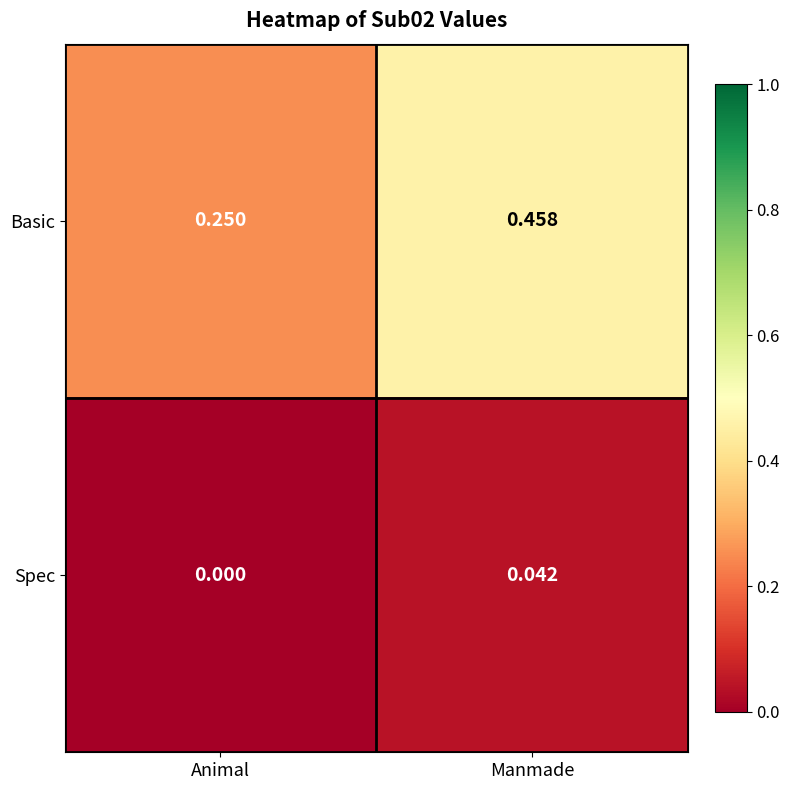

Rank the series at Manmade from highest to lowest value.

Basic, Spec